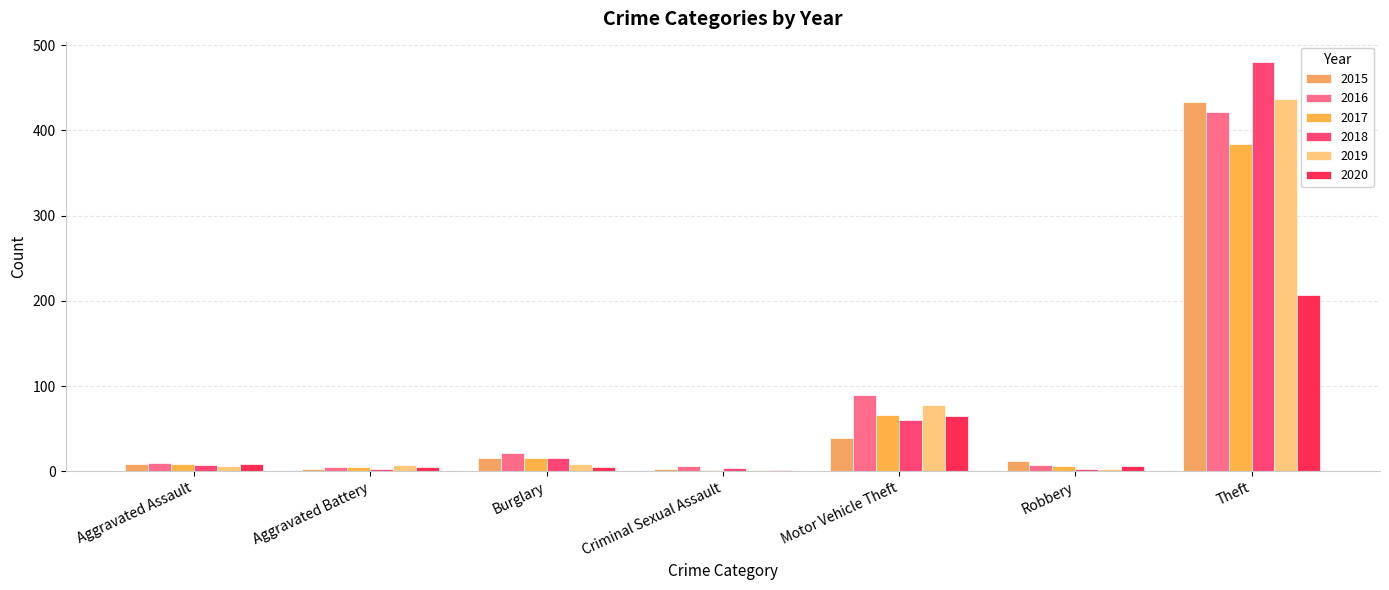

How many data points does each series have?

7